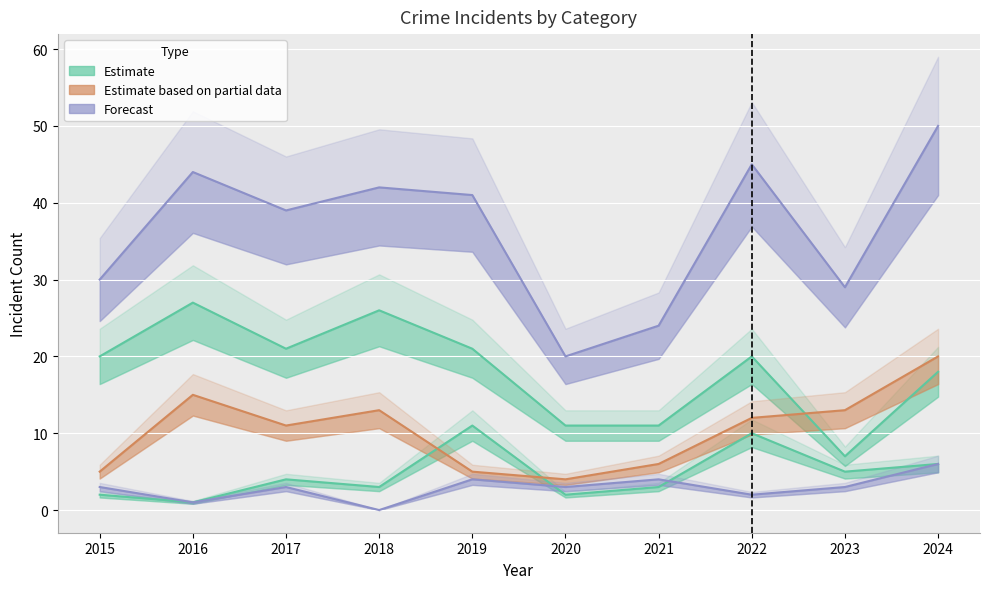

What is the maximum value shown in the chart?

50